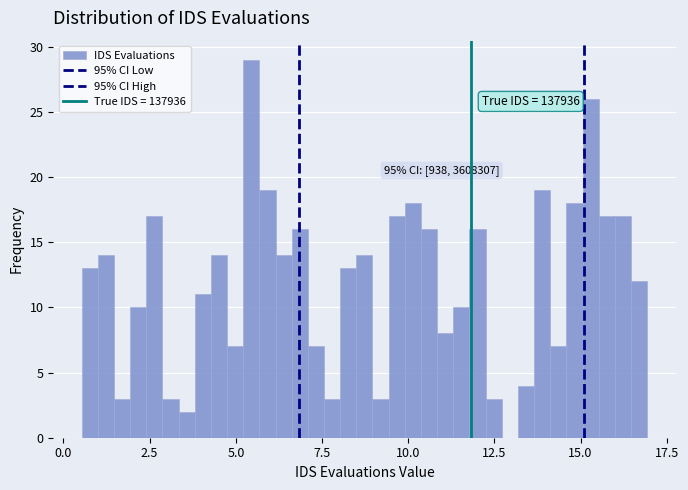

Read against the x-axis, roughly where is the centre of the tallest bar?

5.5